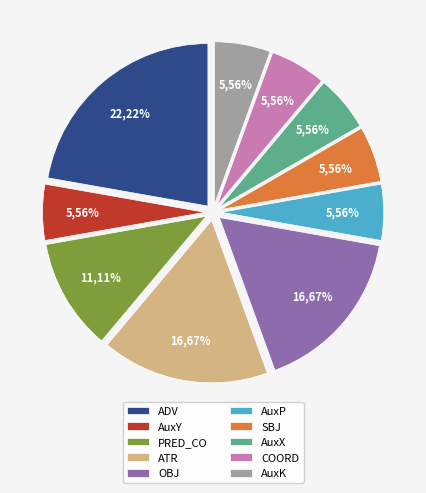

True or false: PRED_CO accounts for 11% of the total.

True